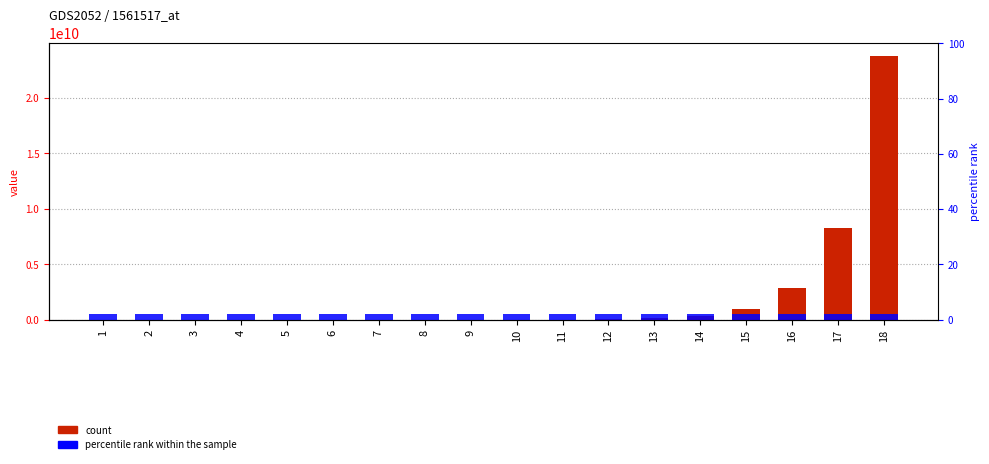

How many categories are shown in the chart?

18